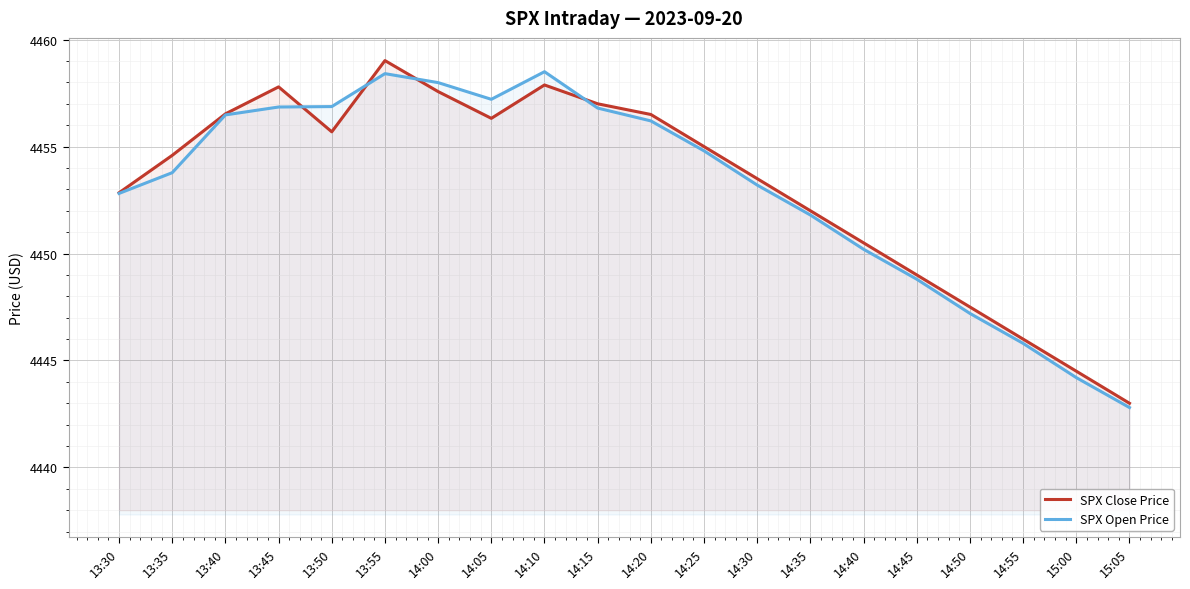

What is the difference between the SPX Close Price values at 14:55 and 13:40?

10.5